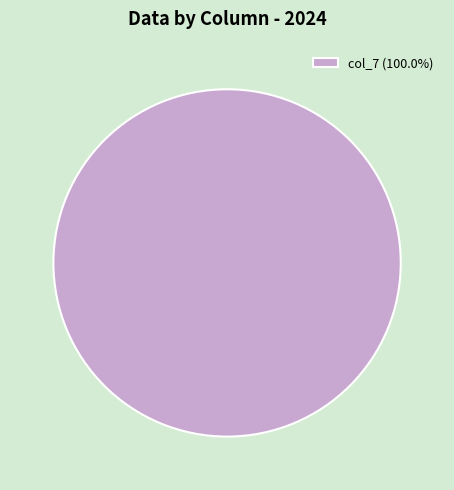

Is there any slice that represents more than half of the pie?

Yes